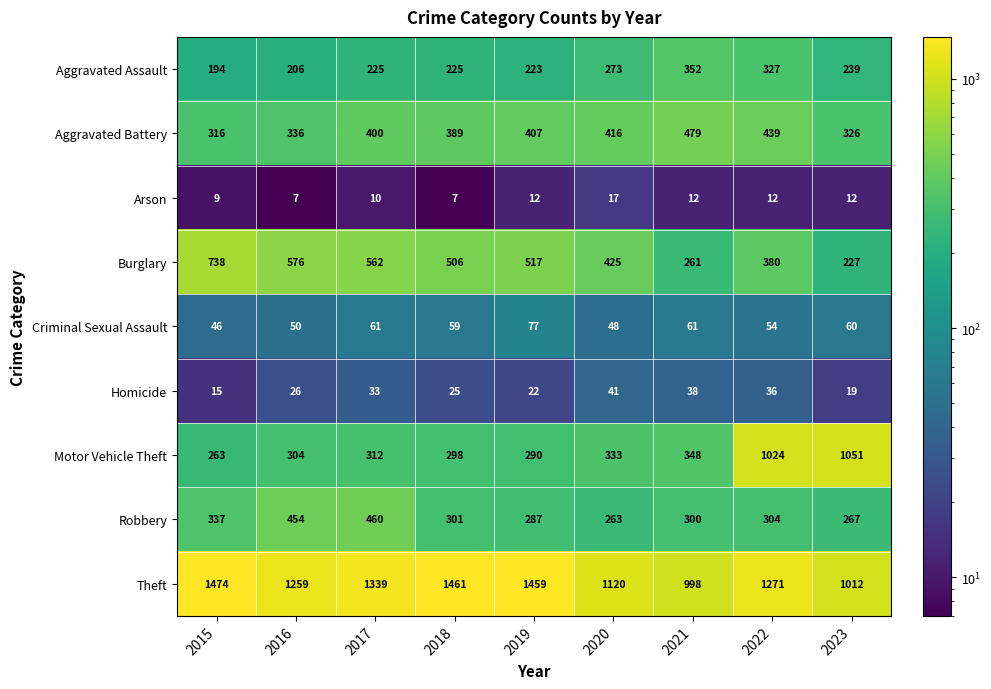

Count the Arson values in the range 9 to 12.

6